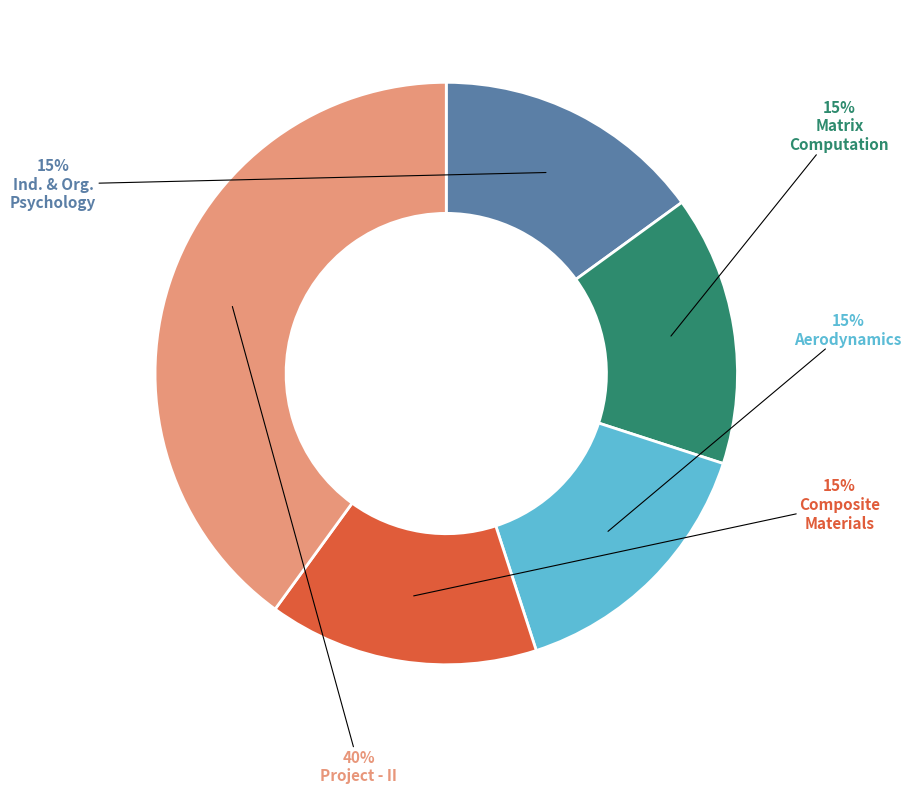

Is there any slice that represents more than half of the pie?

No